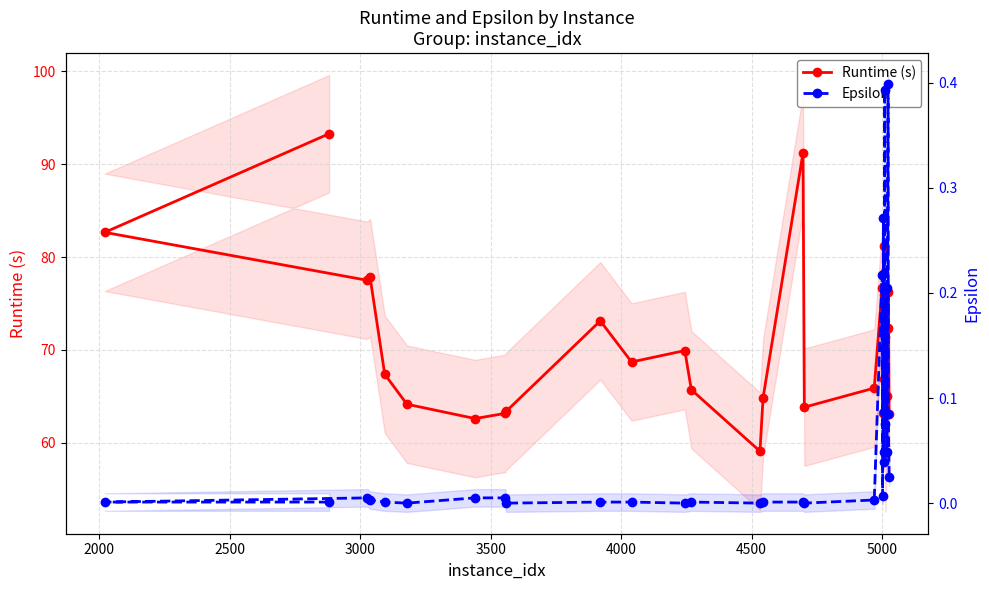

Is this an area chart (filled region under the line)?

No